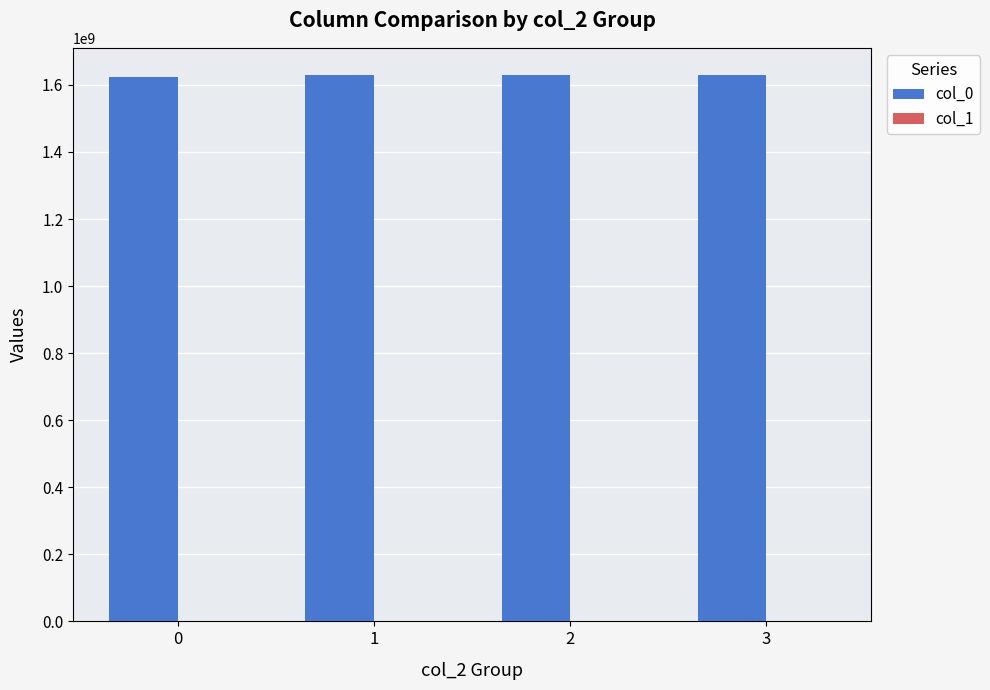

Which series has the largest total across all categories?

col_0